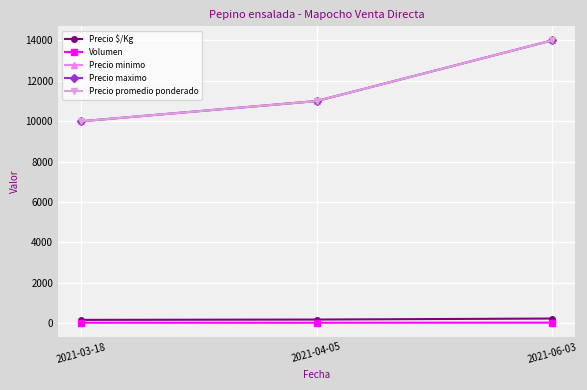

What is the average value of the Precio promedio ponderado series?

11667